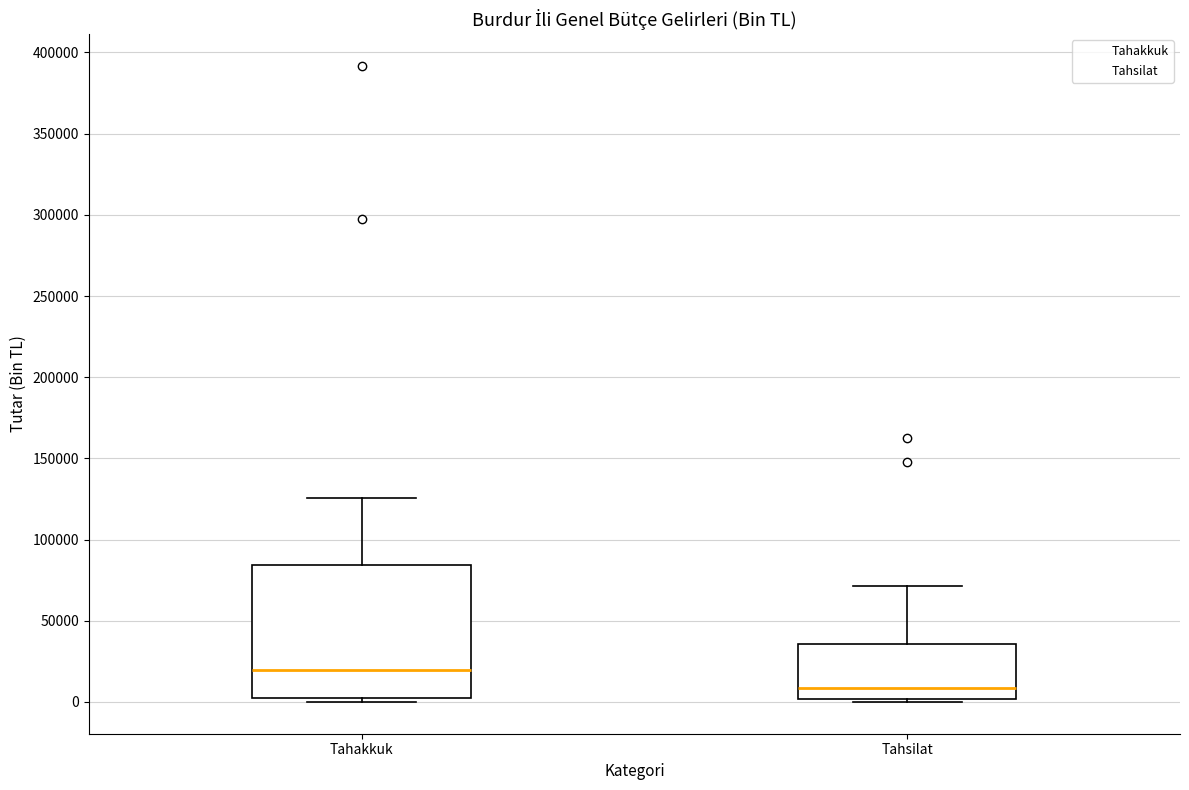

Where does the median line of the box for Tahakkuk sit on the y-axis? The values are not printed on the chart, so give them approximately, as read against the axis.

20000